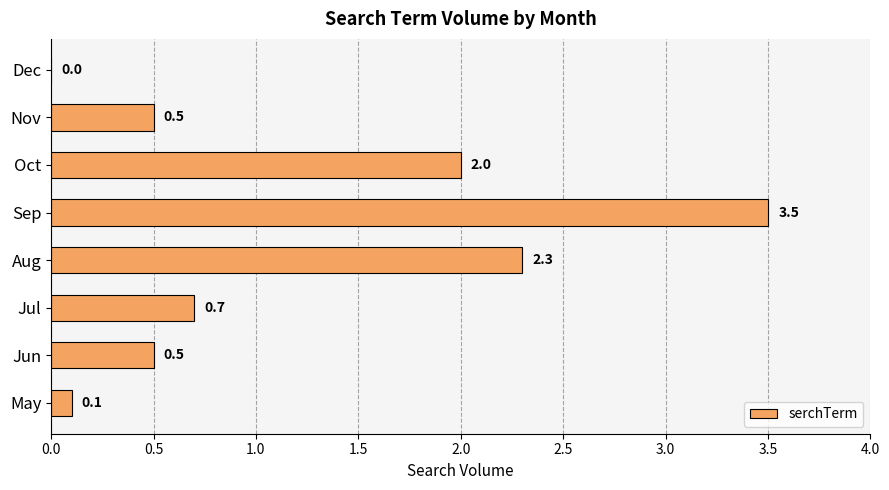

Are the bars horizontal?

Yes